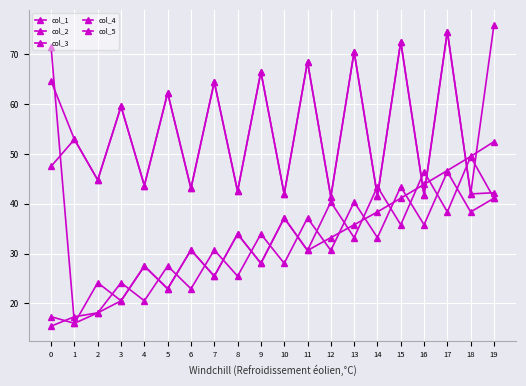

Where is col_5 nearest to the value 34?

8